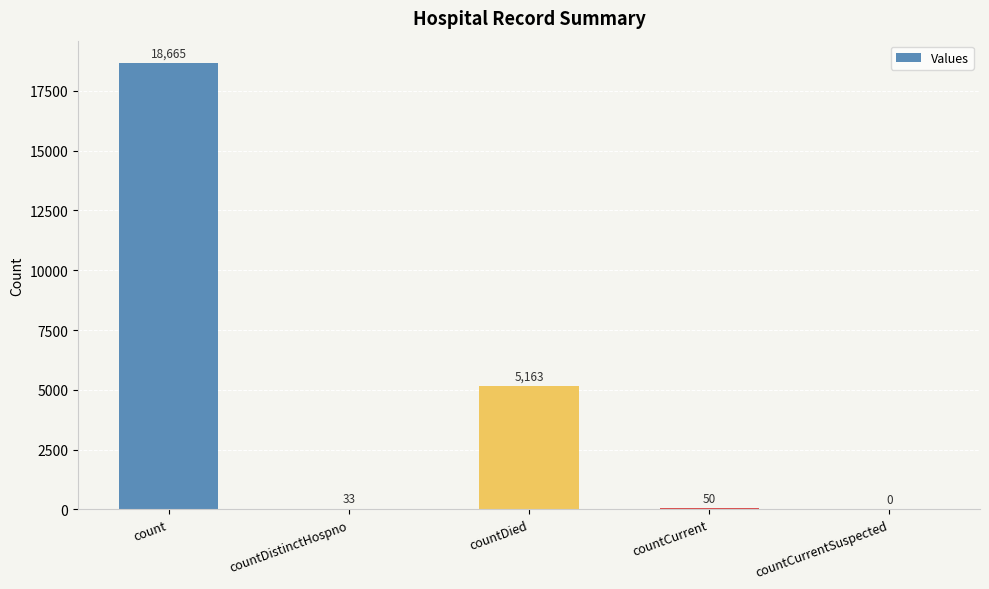

What is the change in value from count to countDied?

-13502